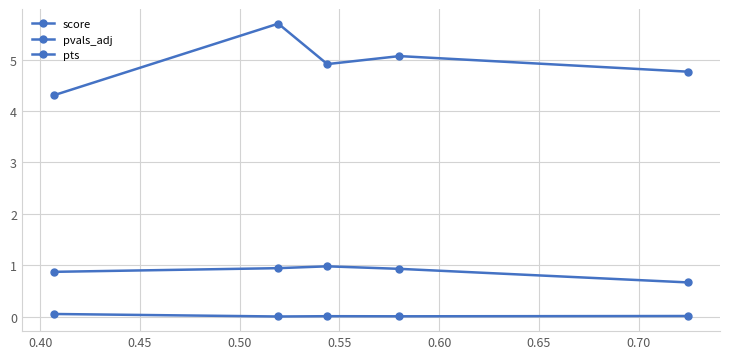

What is the maximum value for pts?

1.0